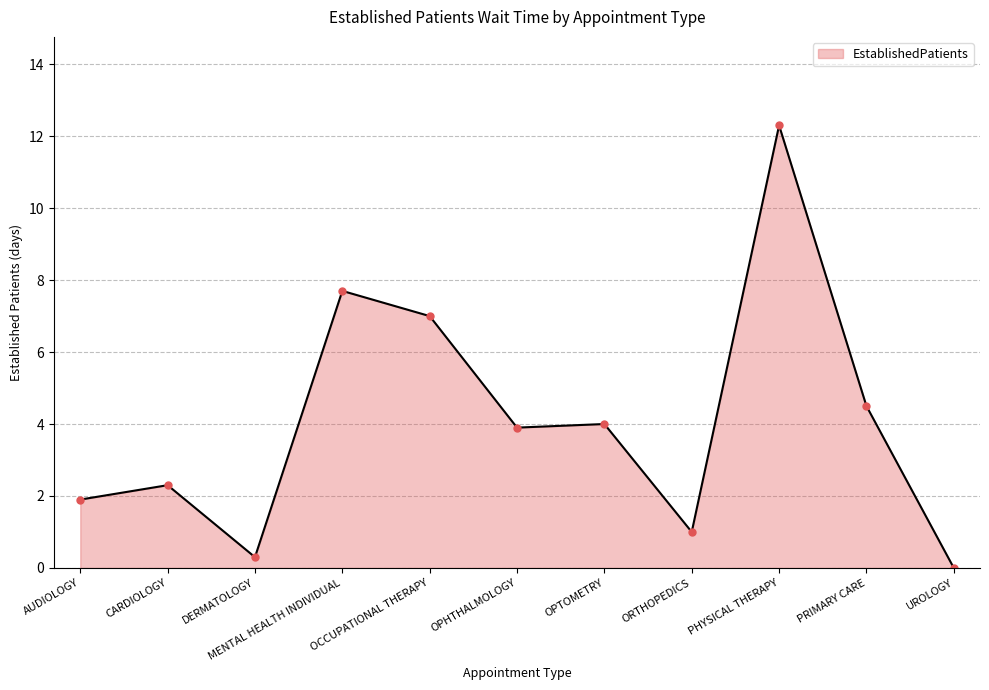

What is the difference between the values at MENTAL HEALTH INDIVIDUAL and OCCUPATIONAL THERAPY?

0.7